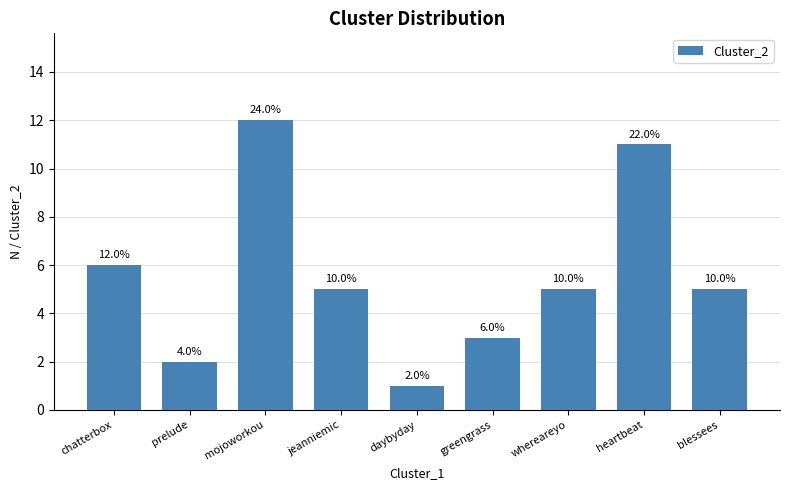

Is it true that the value at daybyday is 1?

True